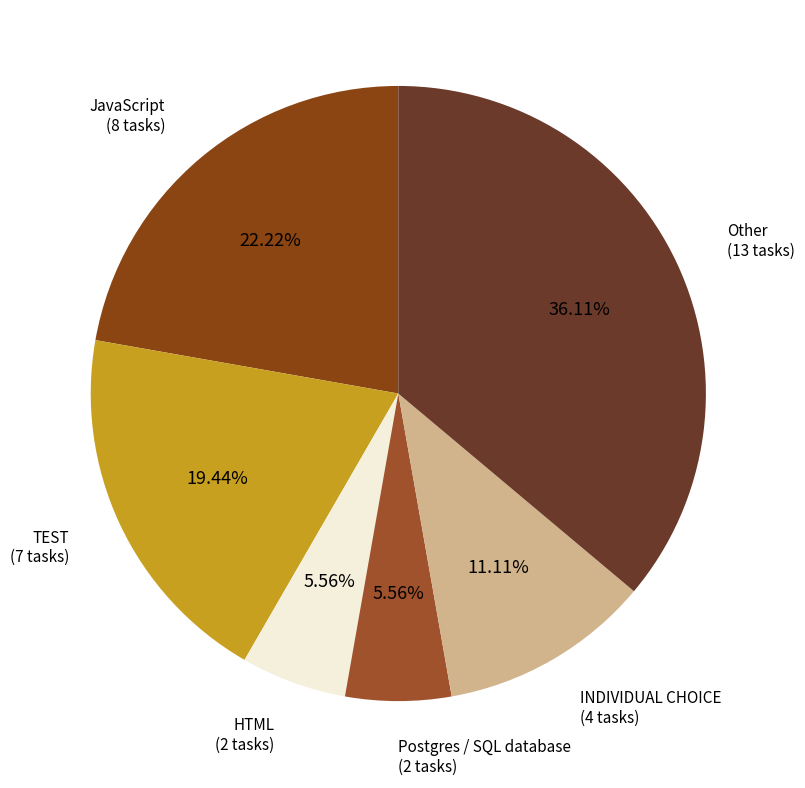

Count the number of slices in the pie.

6